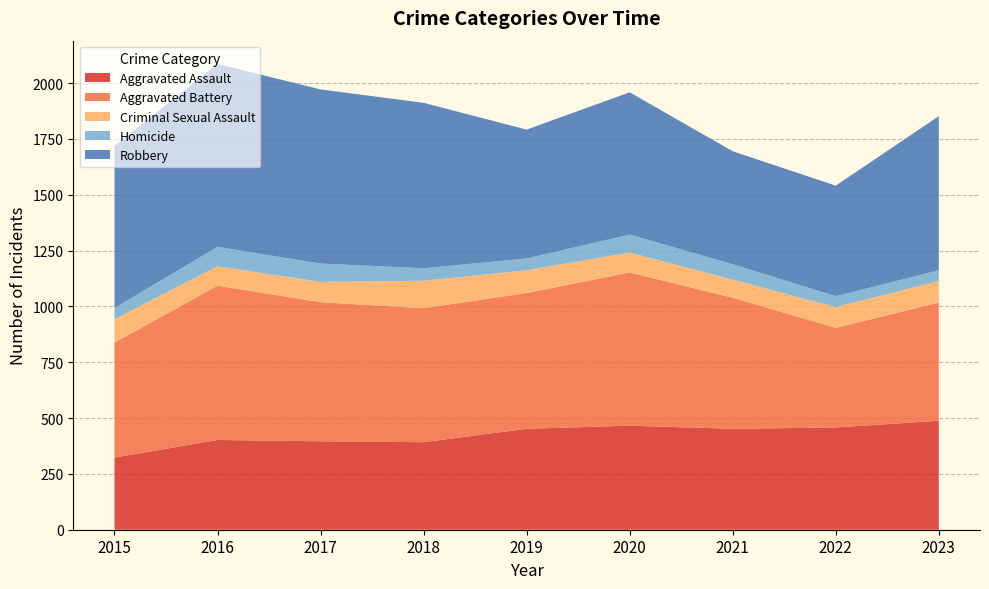

Reading left to right, transcribe all the data shown in this chart.

Aggravated Assault: 323	402	396	392	452	466	452	458	488
Aggravated Battery: 515	691	623	600	608	686	587	446	529
Criminal Sexual Assault: 105	87	91	123	102	89	81	93	97
Homicide: 50	87	82	56	53	81	69	49	48
Robbery: 726	819	780	741	577	637	506	495	690